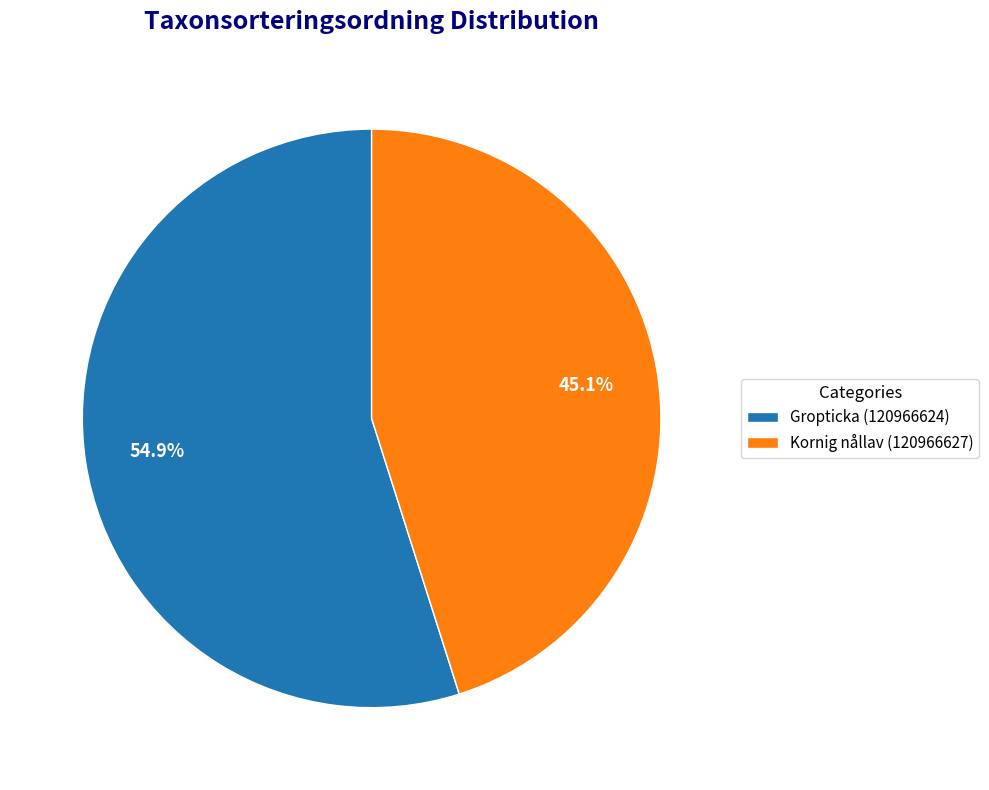

Do Kornig nållav (120966627) and Gropticka (120966624) together represent more than half of the pie?

Yes